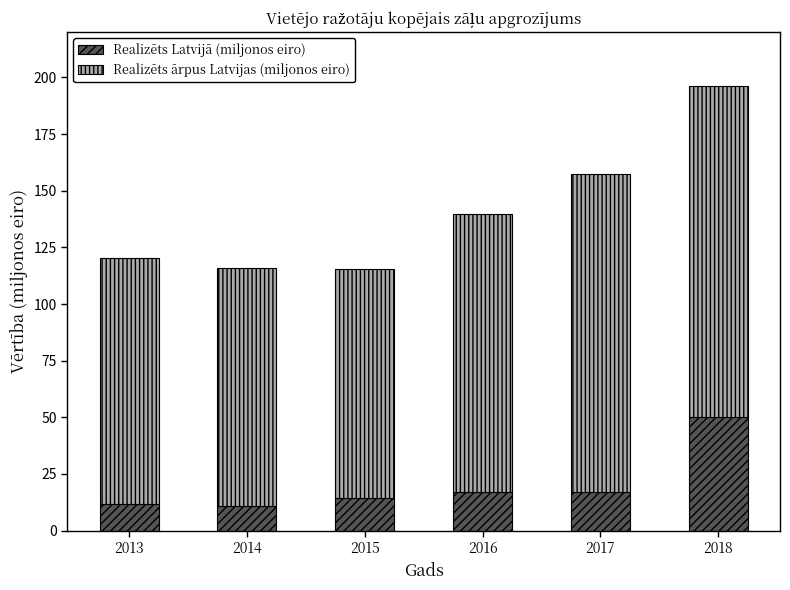

The value of Realizēts Latvijā (miljonos eiro) at 2016 is 16.9. True or false?

True